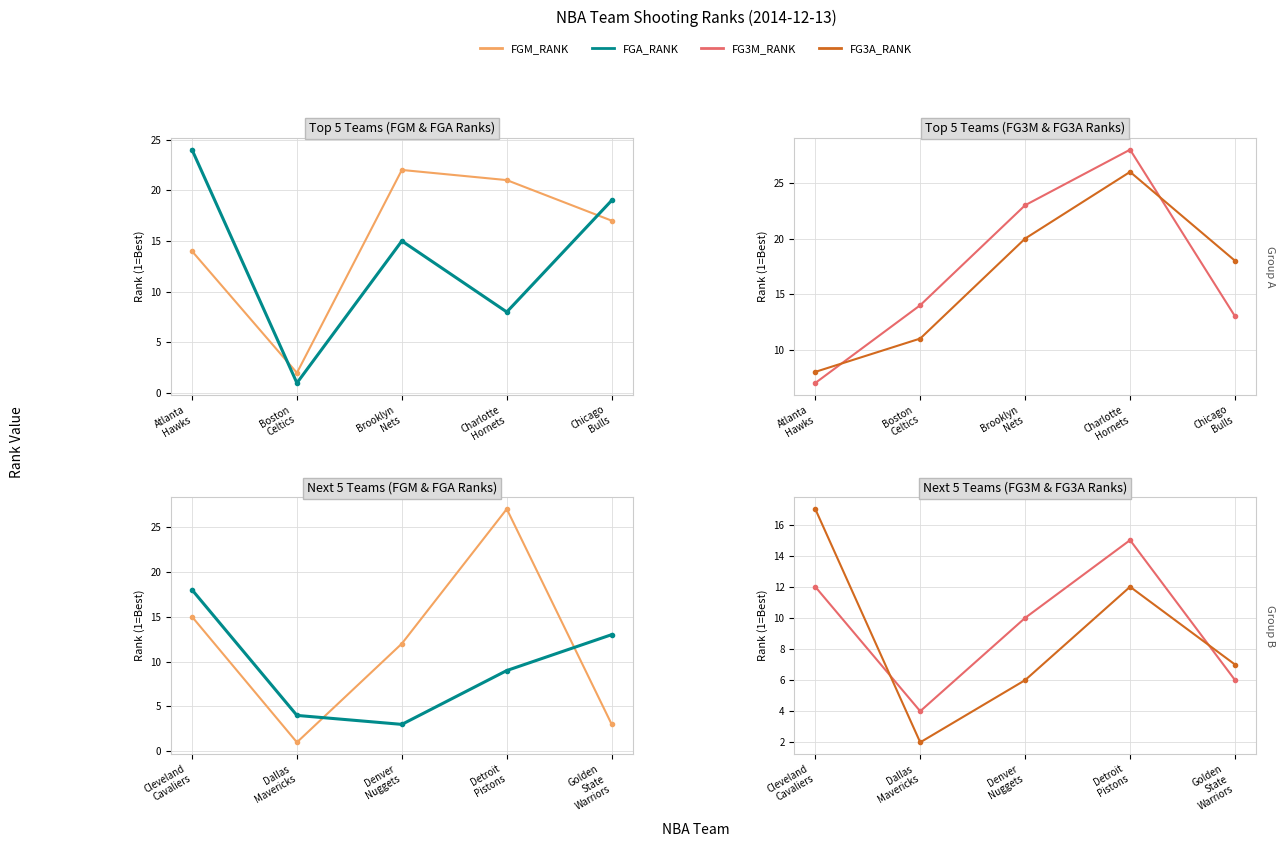

True or false: FGM_RANK and FG3M_RANK cross at least once.

True